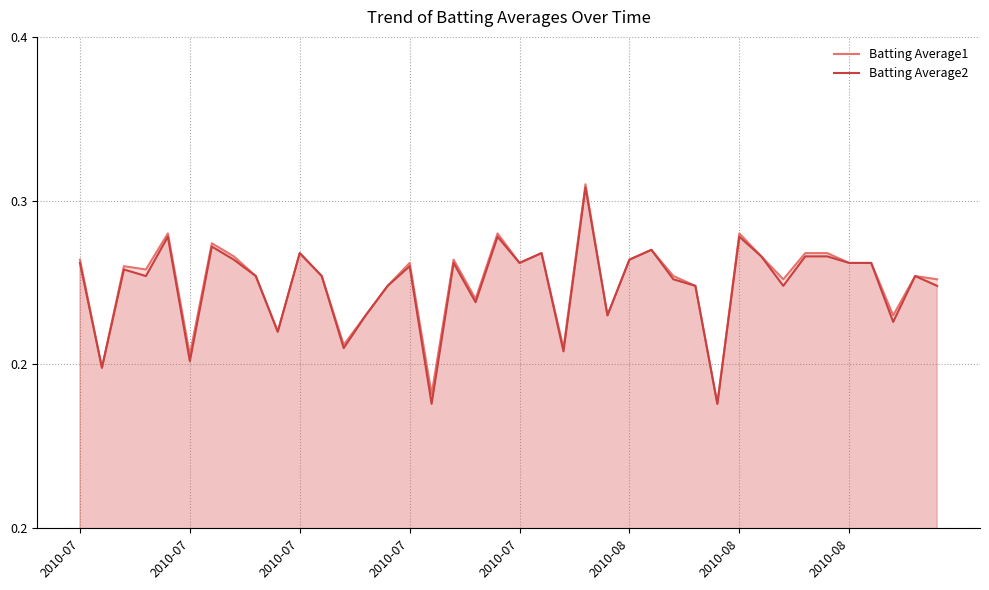

Which has a higher value, 30 or 8?

30